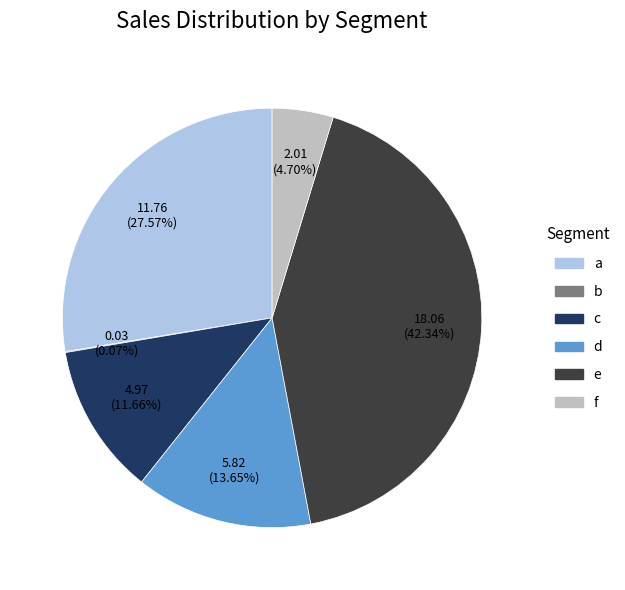

What percentage do a and c together represent?

39.2%